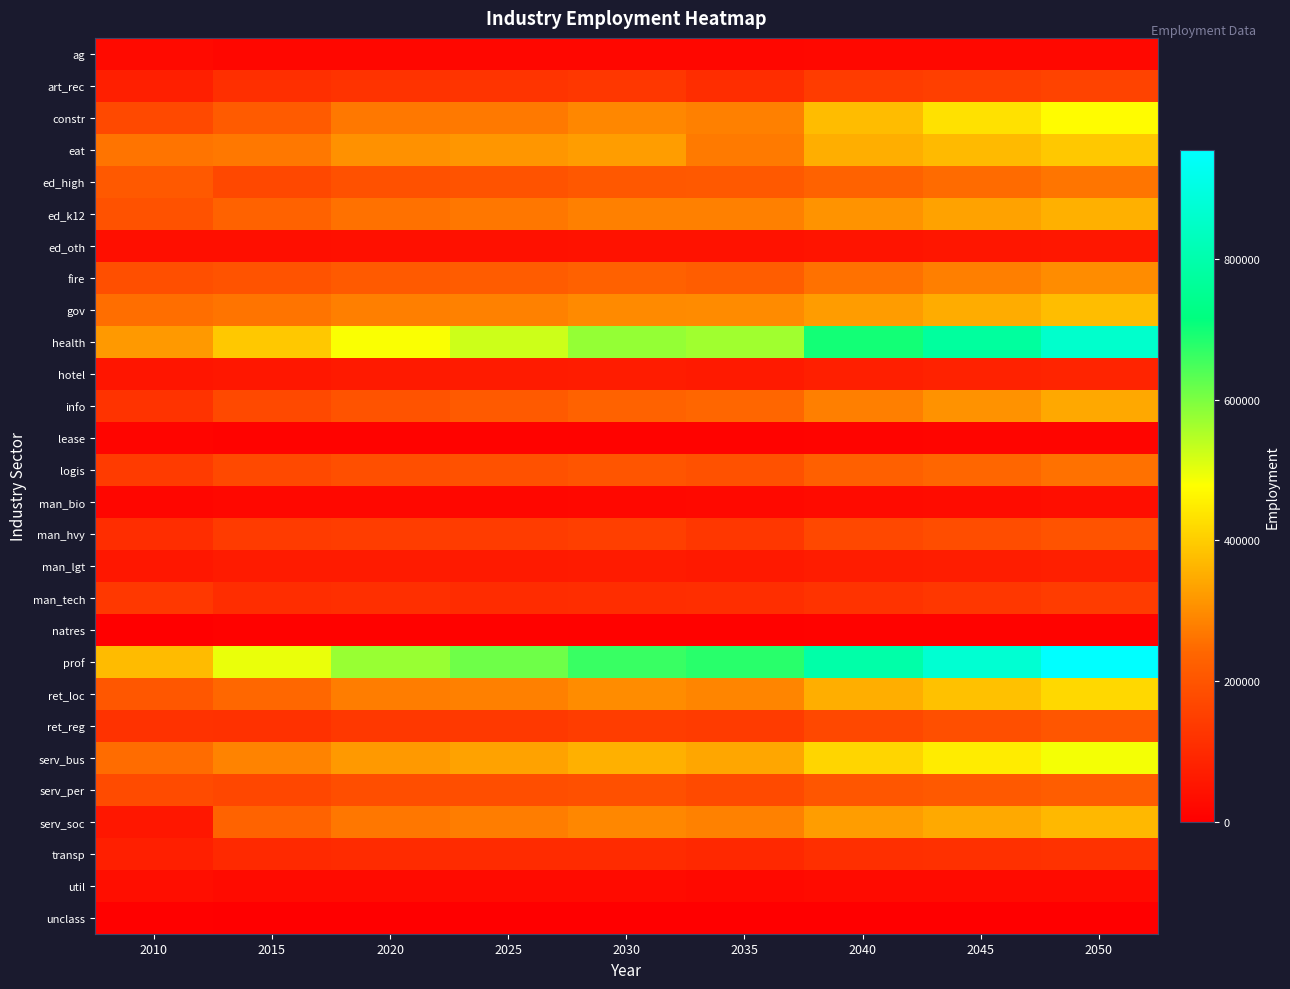

Between 2015 and 2030, which series saw the biggest shift?

health